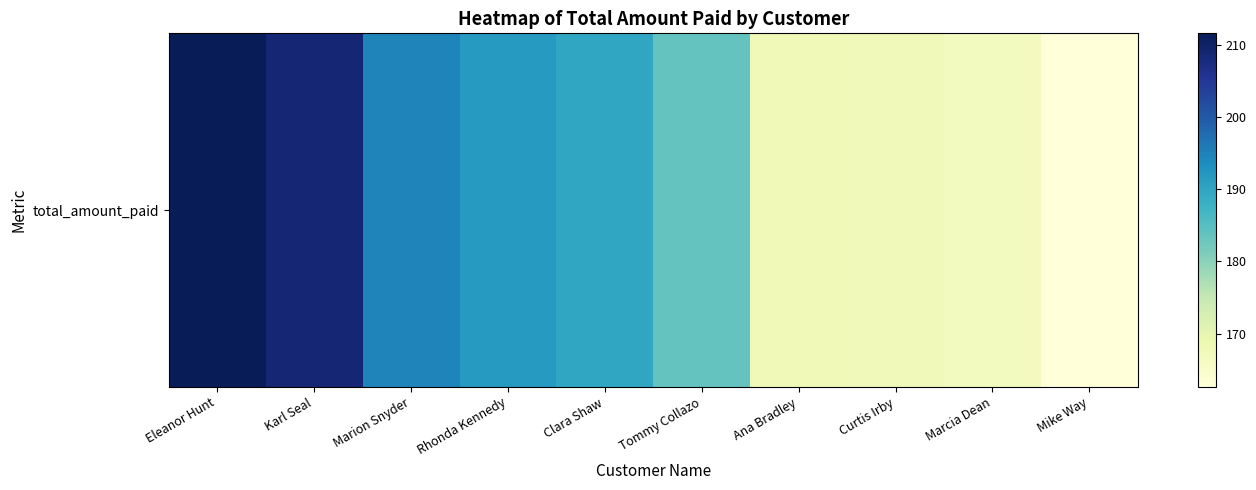

Rank the categories by value from highest to lowest.

Eleanor Hunt, Karl Seal, Marion Snyder, Rhonda Kennedy, Clara Shaw, Tommy Collazo, Ana Bradley, Curtis Irby, Marcia Dean, Mike Way